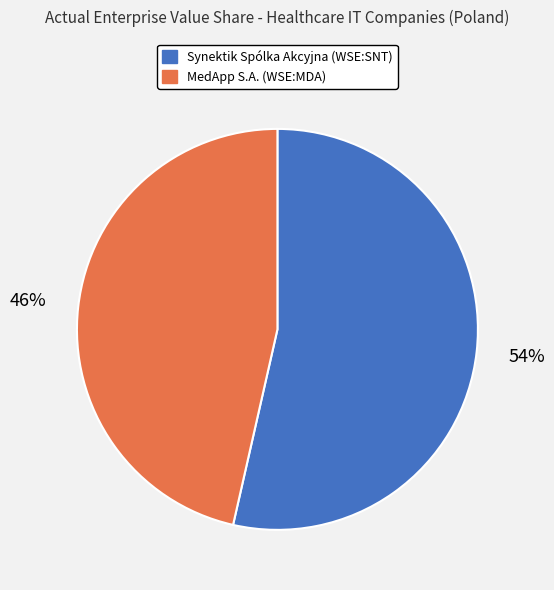

The MedApp S.A. (WSE:MDA) slice represents 15% of the pie. True or false?

False